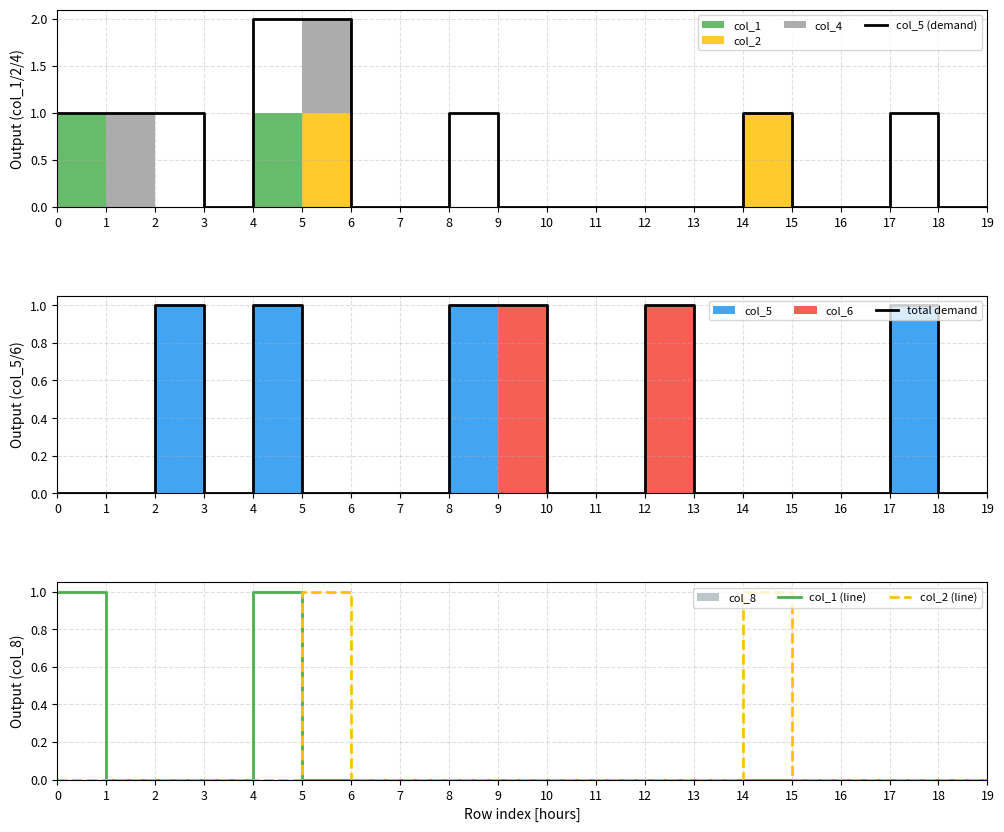

The col_2 (line) series shows 1 at 12. True or false?

False